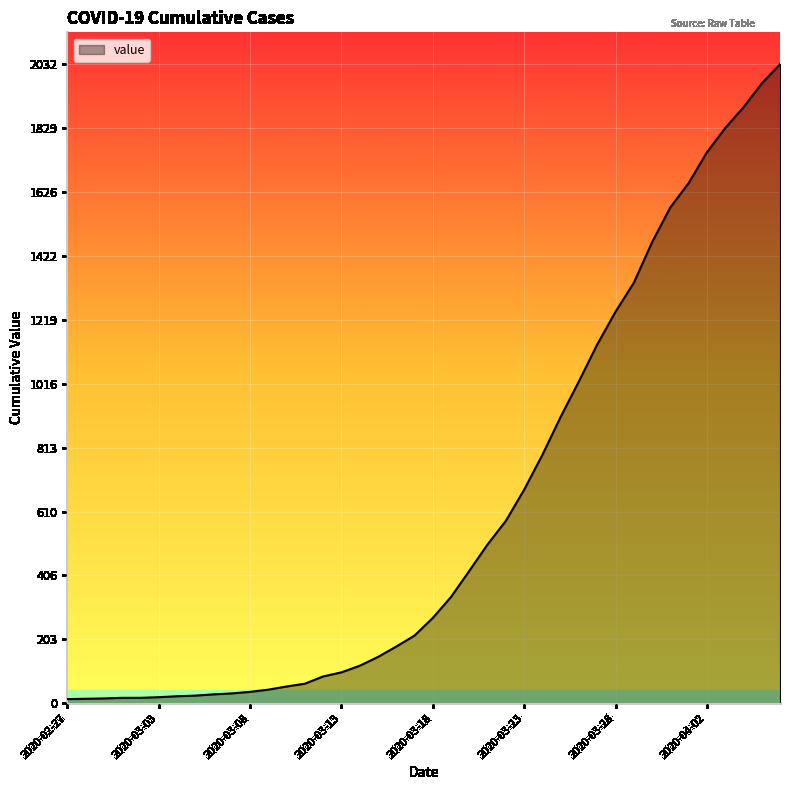

What is the difference between the maximum and minimum values?

2019